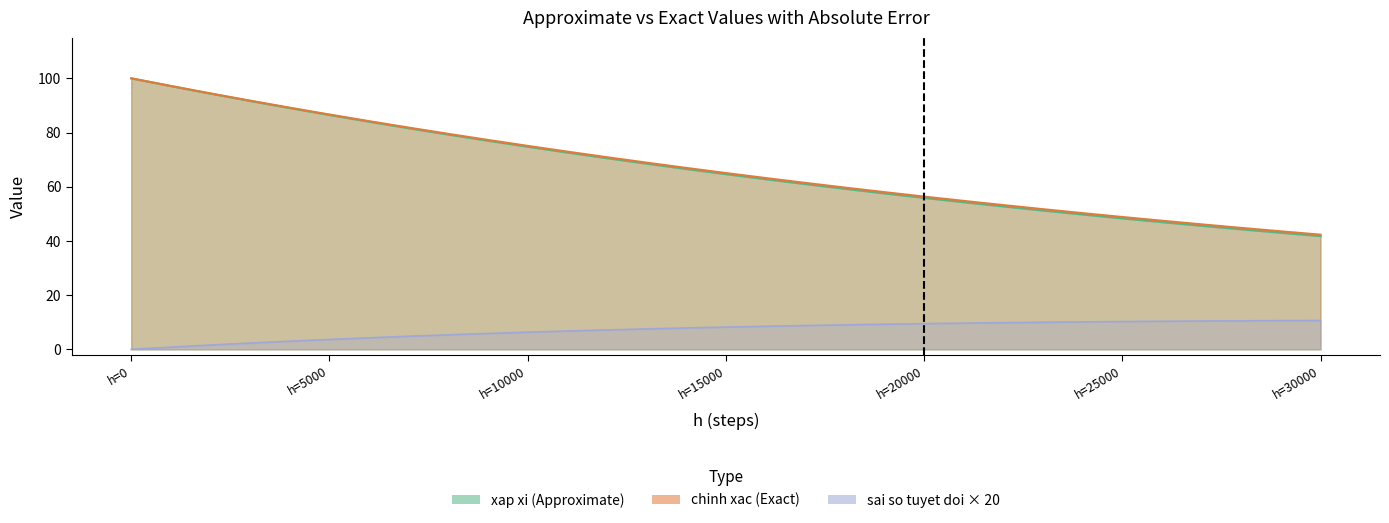

True or false: xap xi (Approximate) has more than 0 points higher than both neighbors.

False